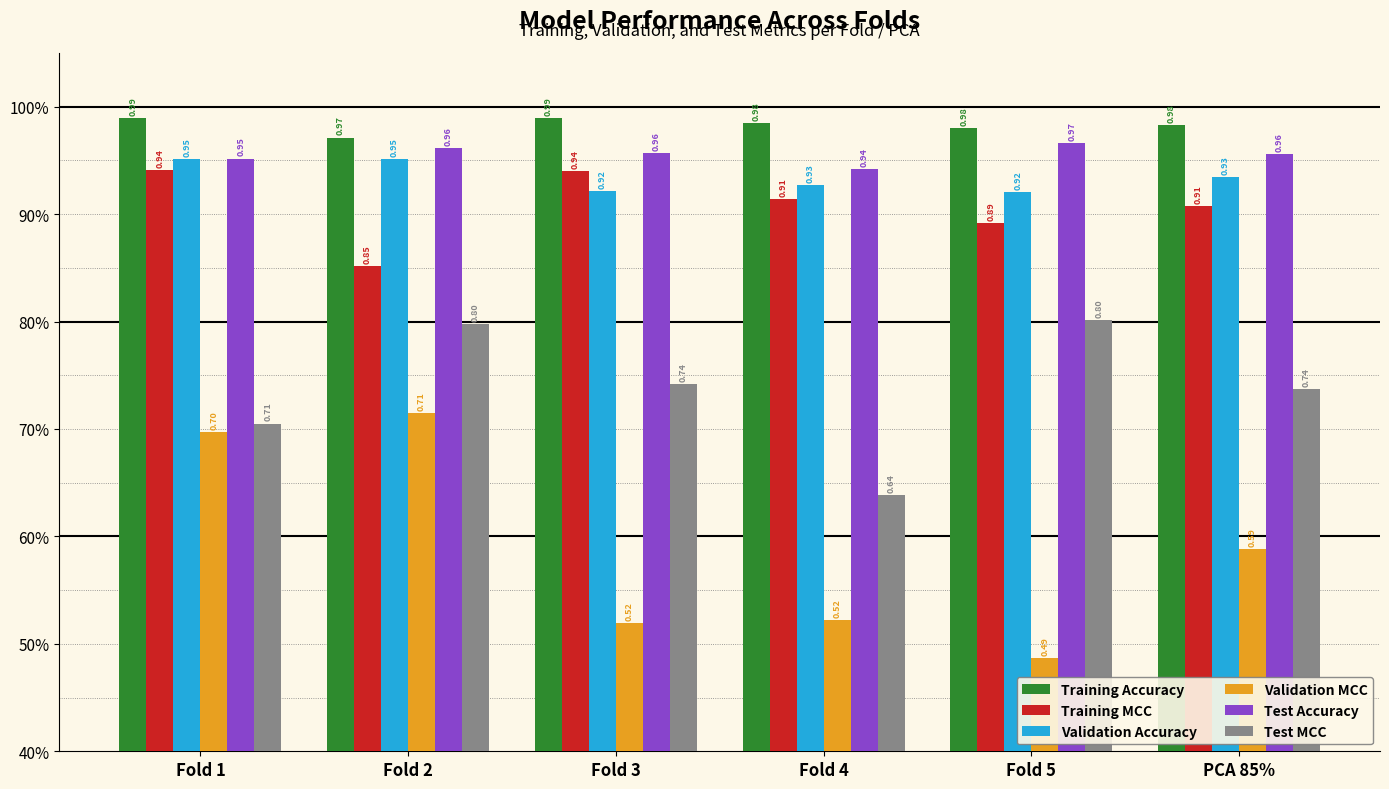

True or false: Validation Accuracy has a value of 0.2 at Fold 3.

False